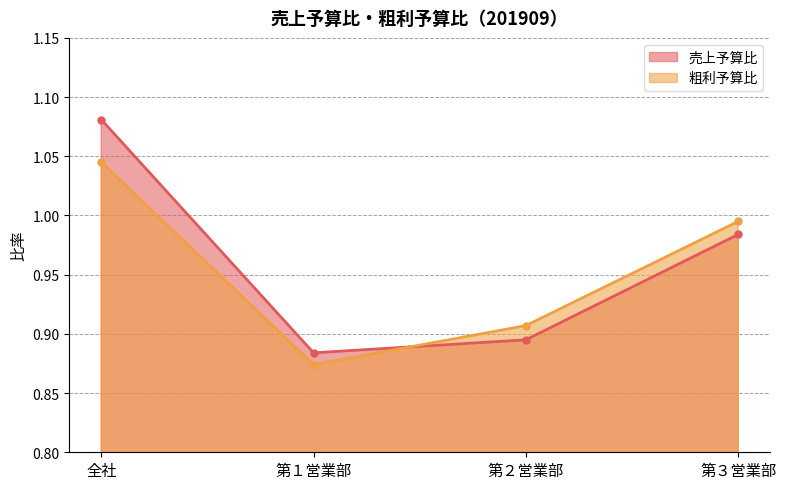

What is the label of the 1st point from the right?

第３営業部